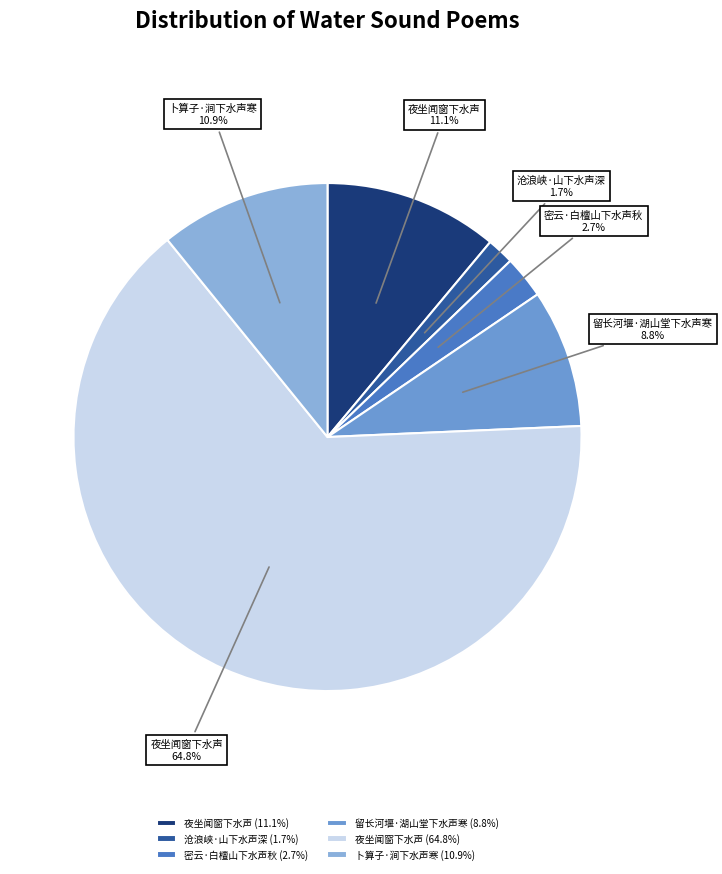

Is there a majority slice in this chart?

Yes